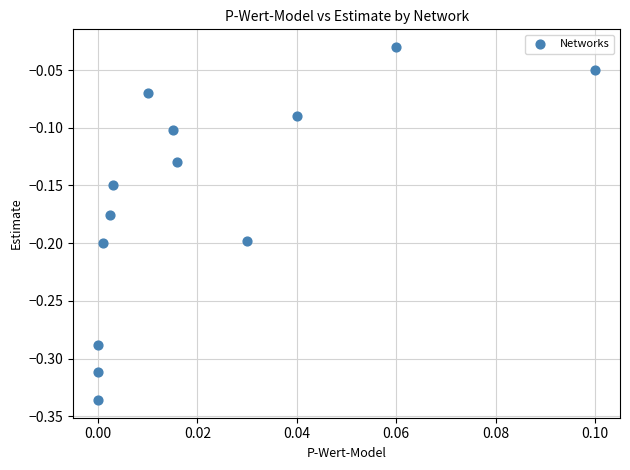

What is the range of Y values (max minus min)?

0.3